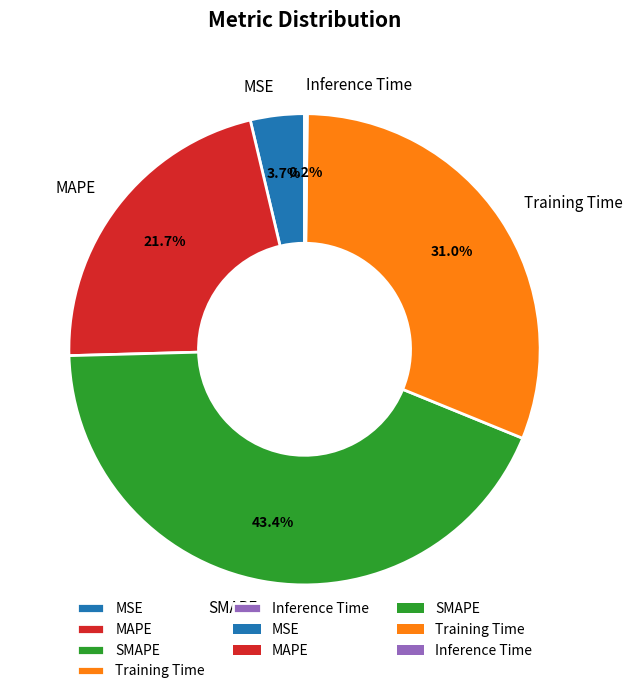

Is there any slice that represents more than half of the pie?

No